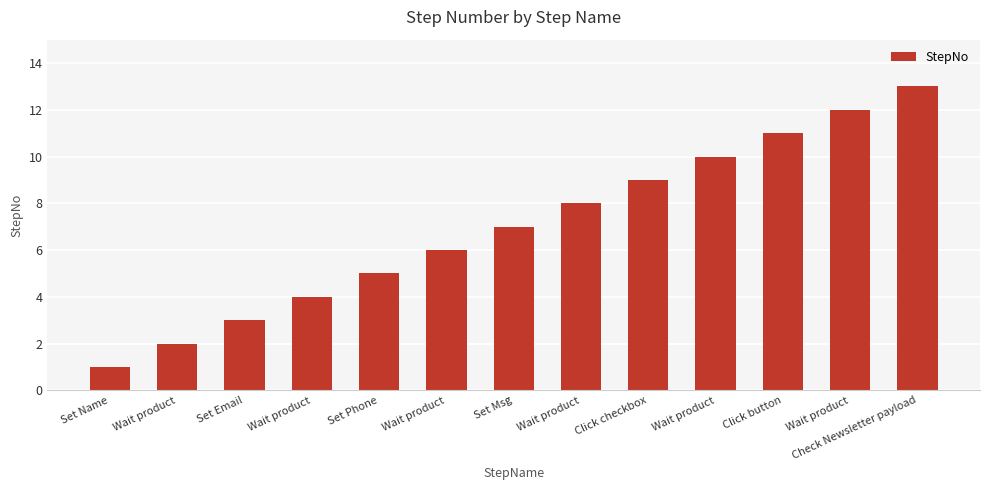

Which category has the lowest value across all series?

Set Name